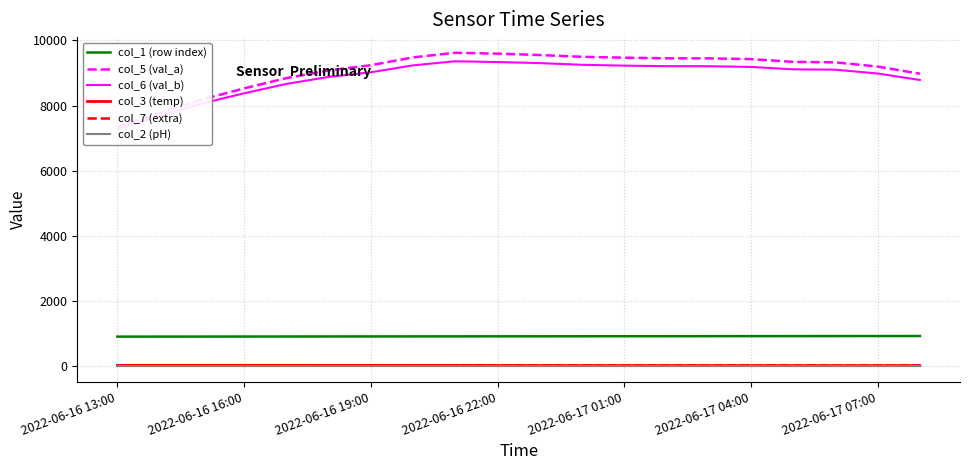

What is the average value of the col_1 (row index) series?

923.5